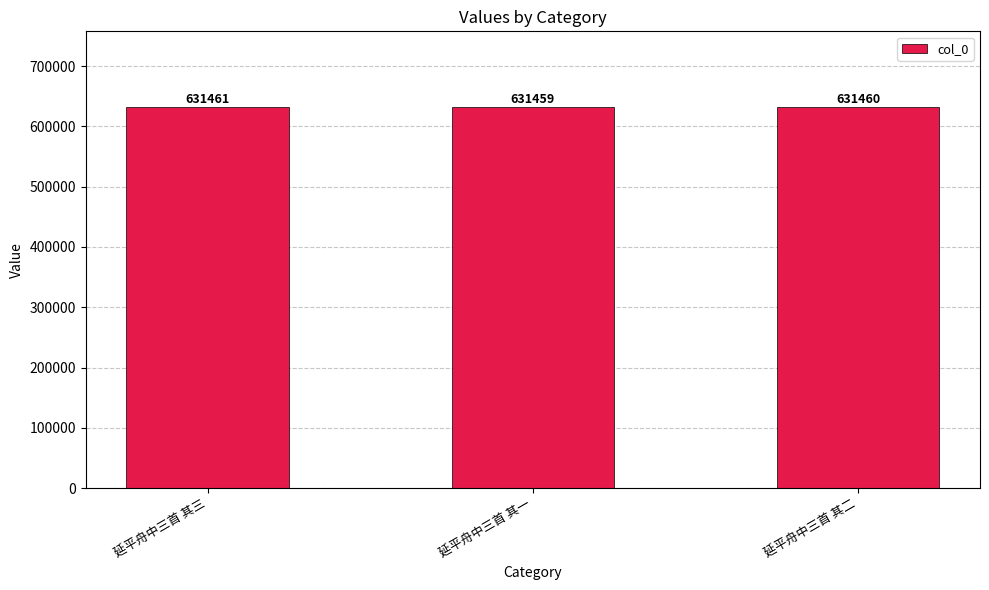

What is the sum of all values?

1894380